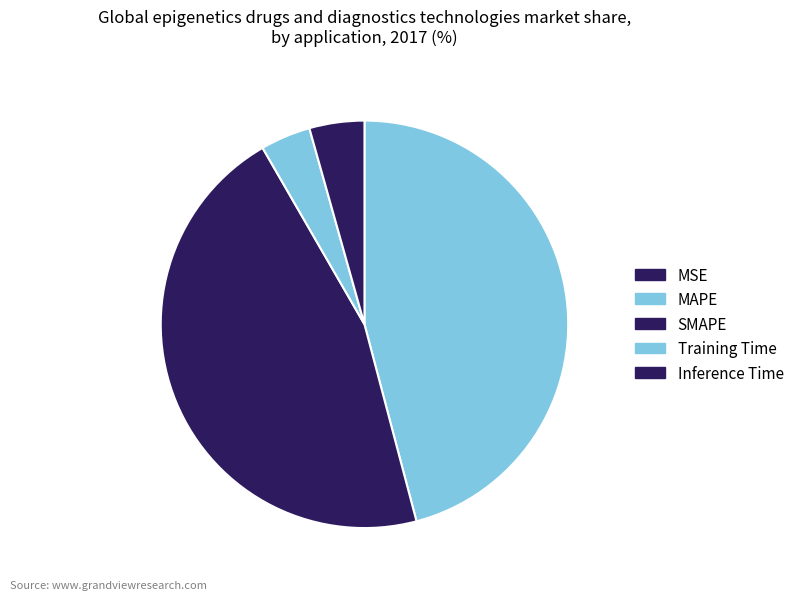

Does SMAPE represent more than half of the total?

No